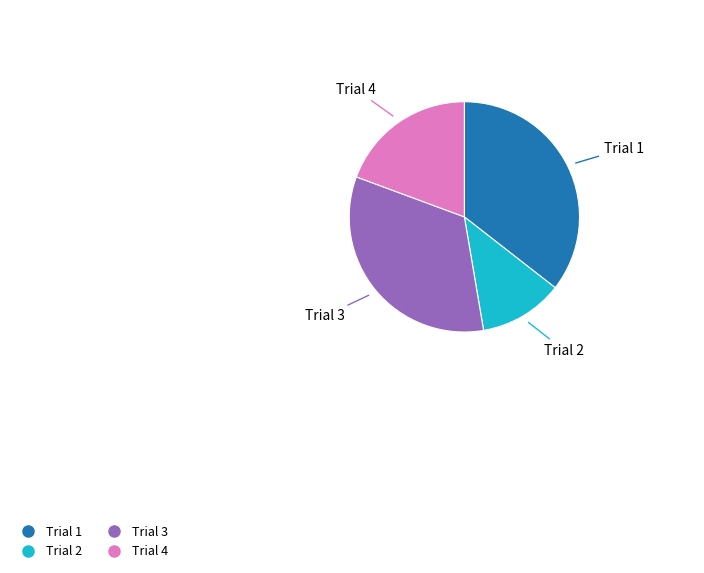

Combined, do Trial 3 and Trial 1 account for over 50%?

Yes